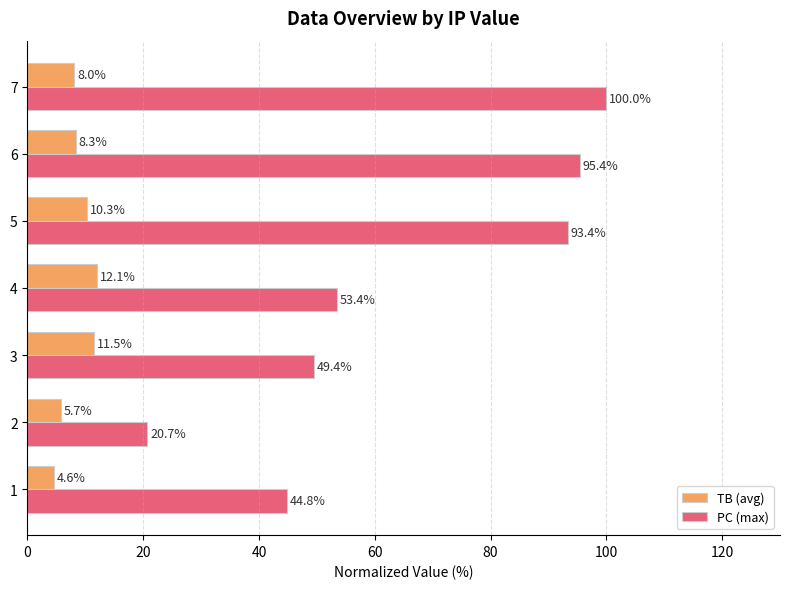

Which series changed the most between 6 and 7?

PC (max)